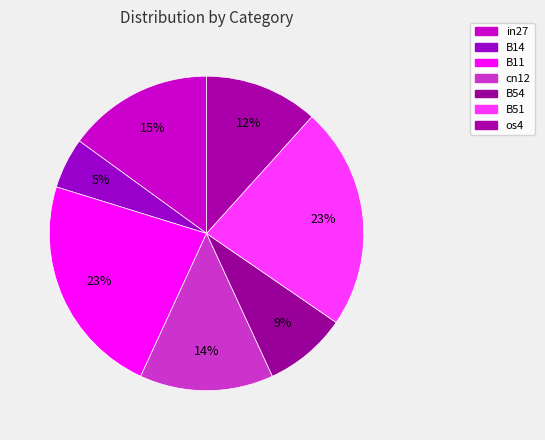

How many slices are in this pie chart?

7